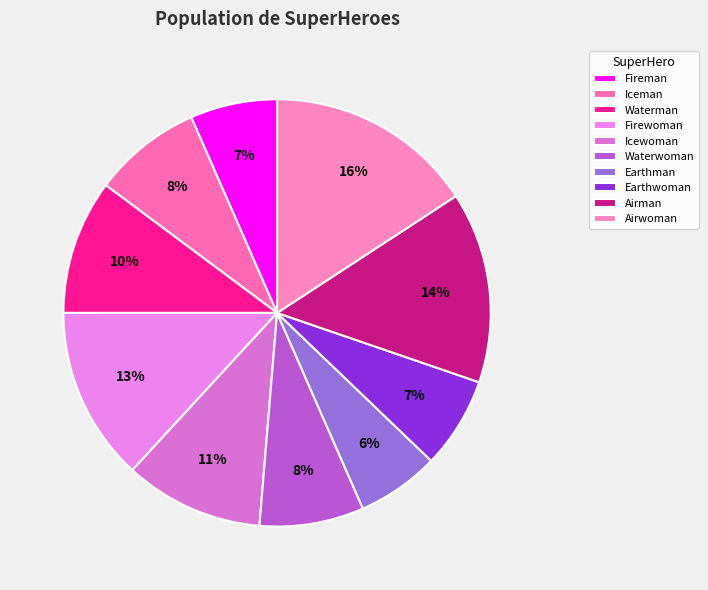

What portion of the pie excludes Earthman?

93.8%